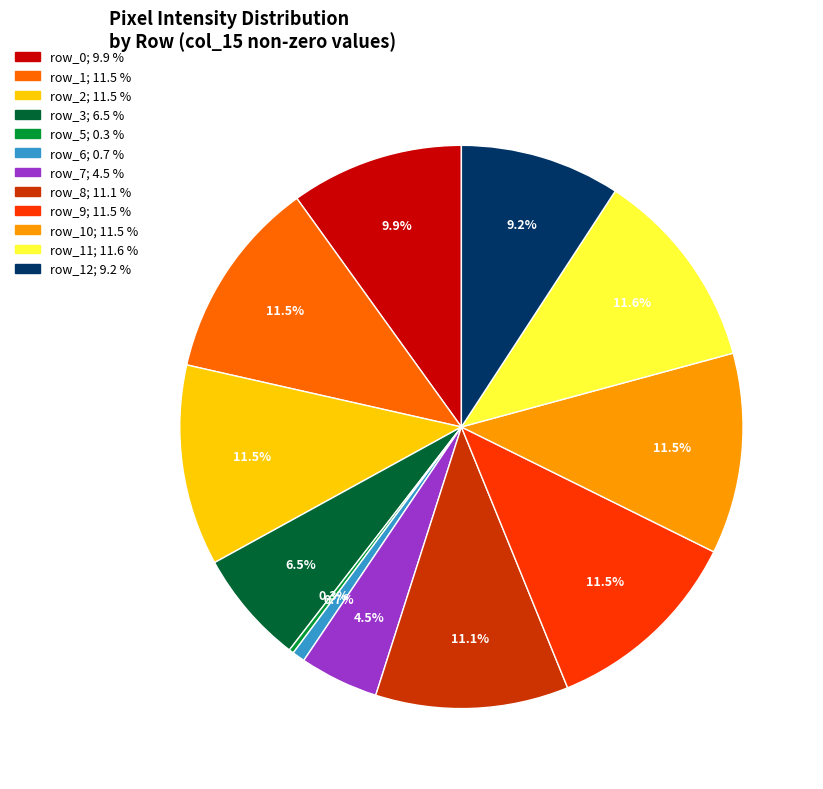

Does any single category account for the majority?

No